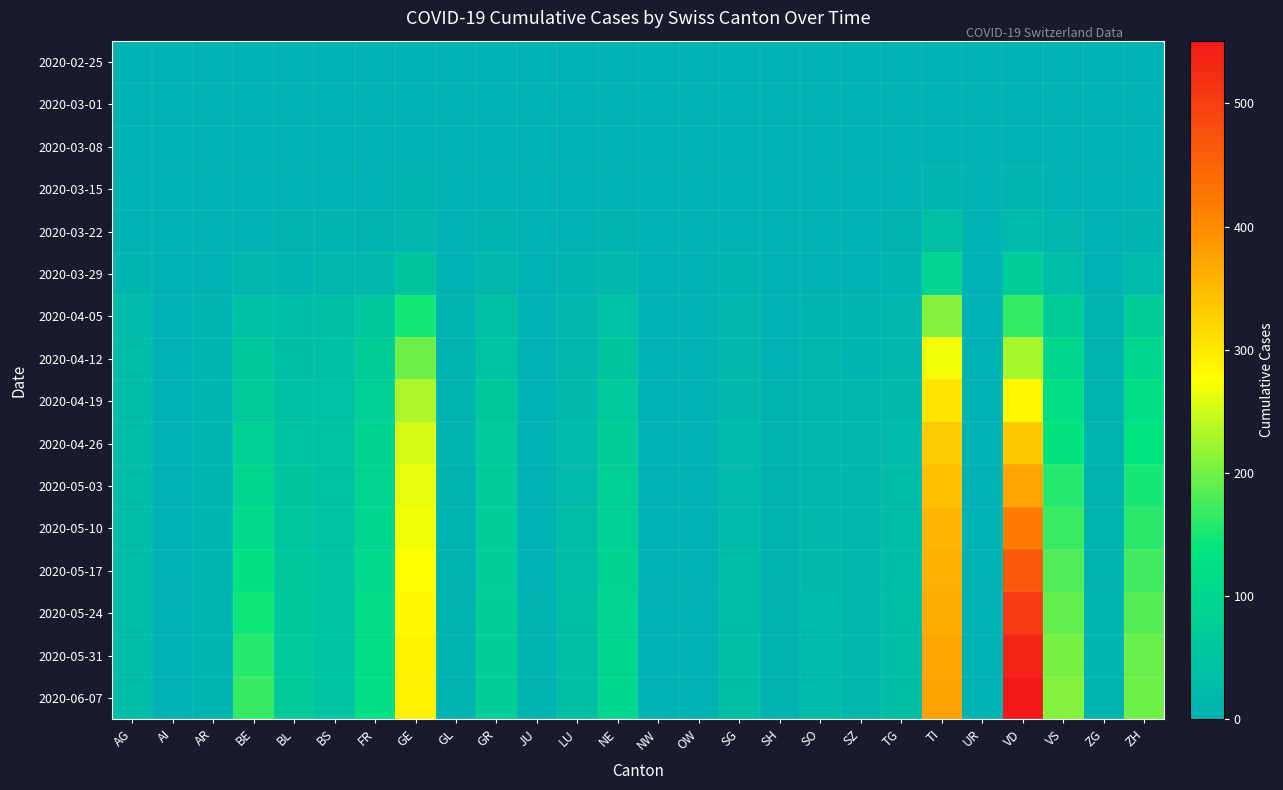

How many data points does each series have?

26